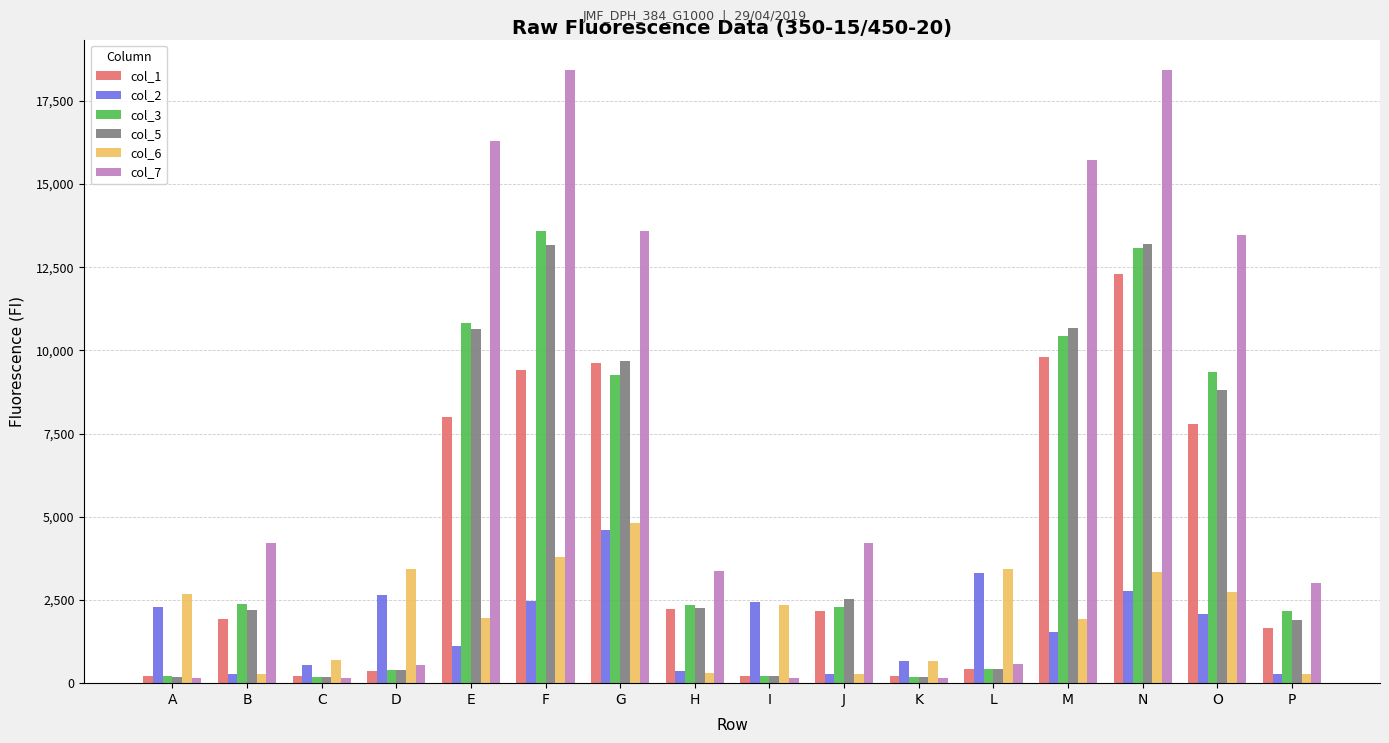

What is the difference between the maximum and minimum values in the col_1 series?

12088